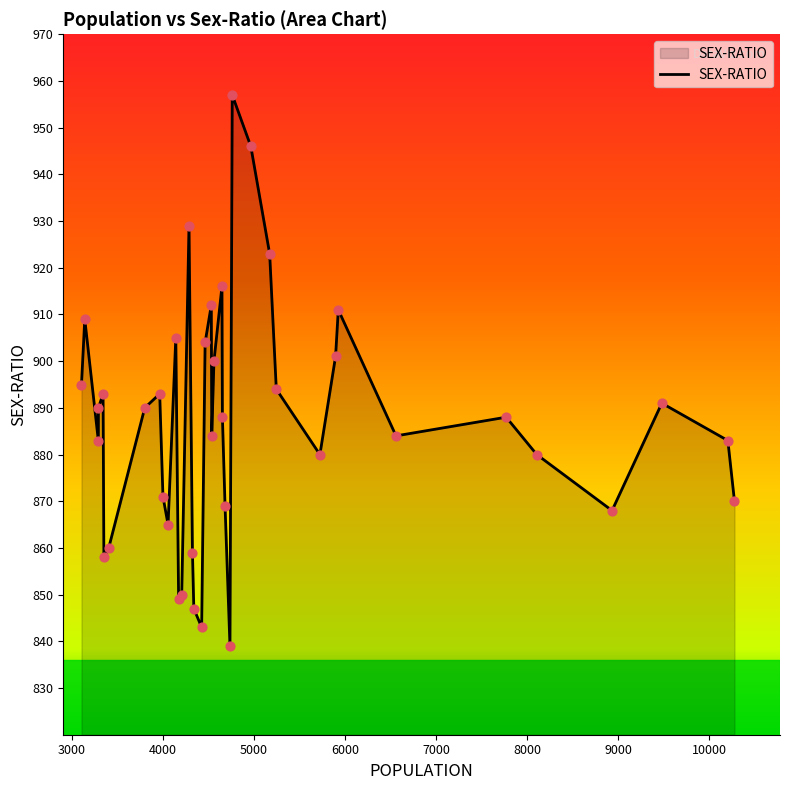

What is the maximum value shown in the chart?

957